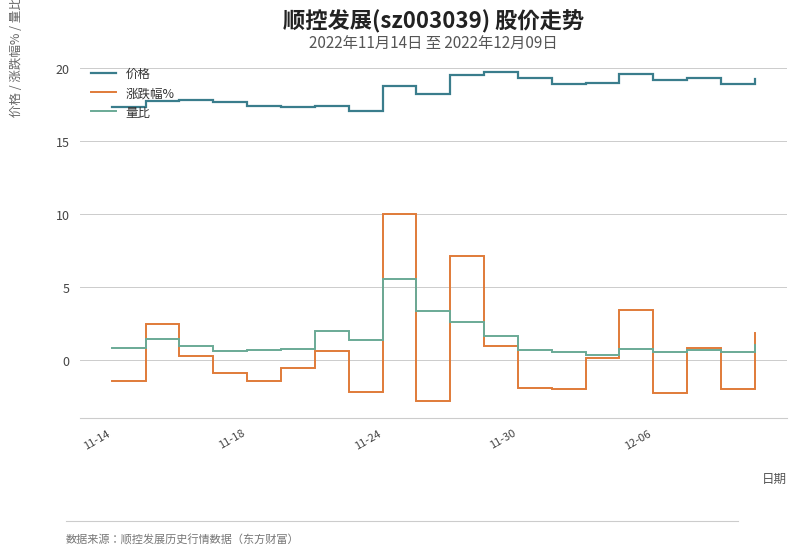

What is the highest value of the 量比 series?

5.5